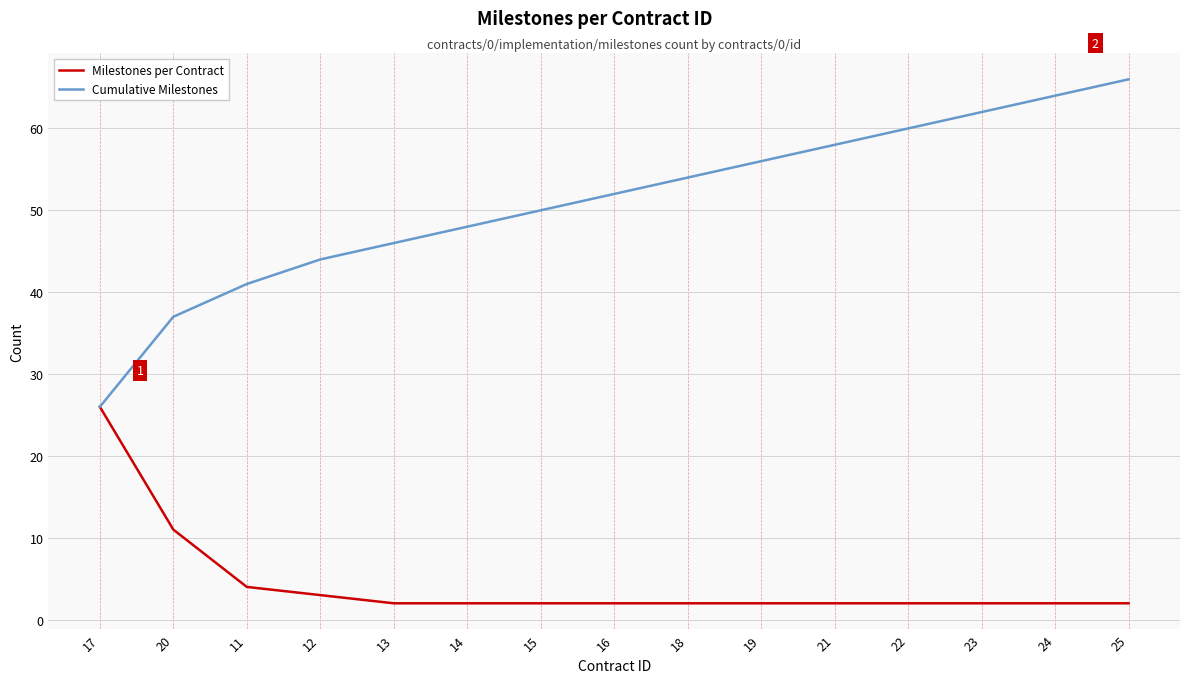

At which label is Cumulative Milestones closest to 46?

13